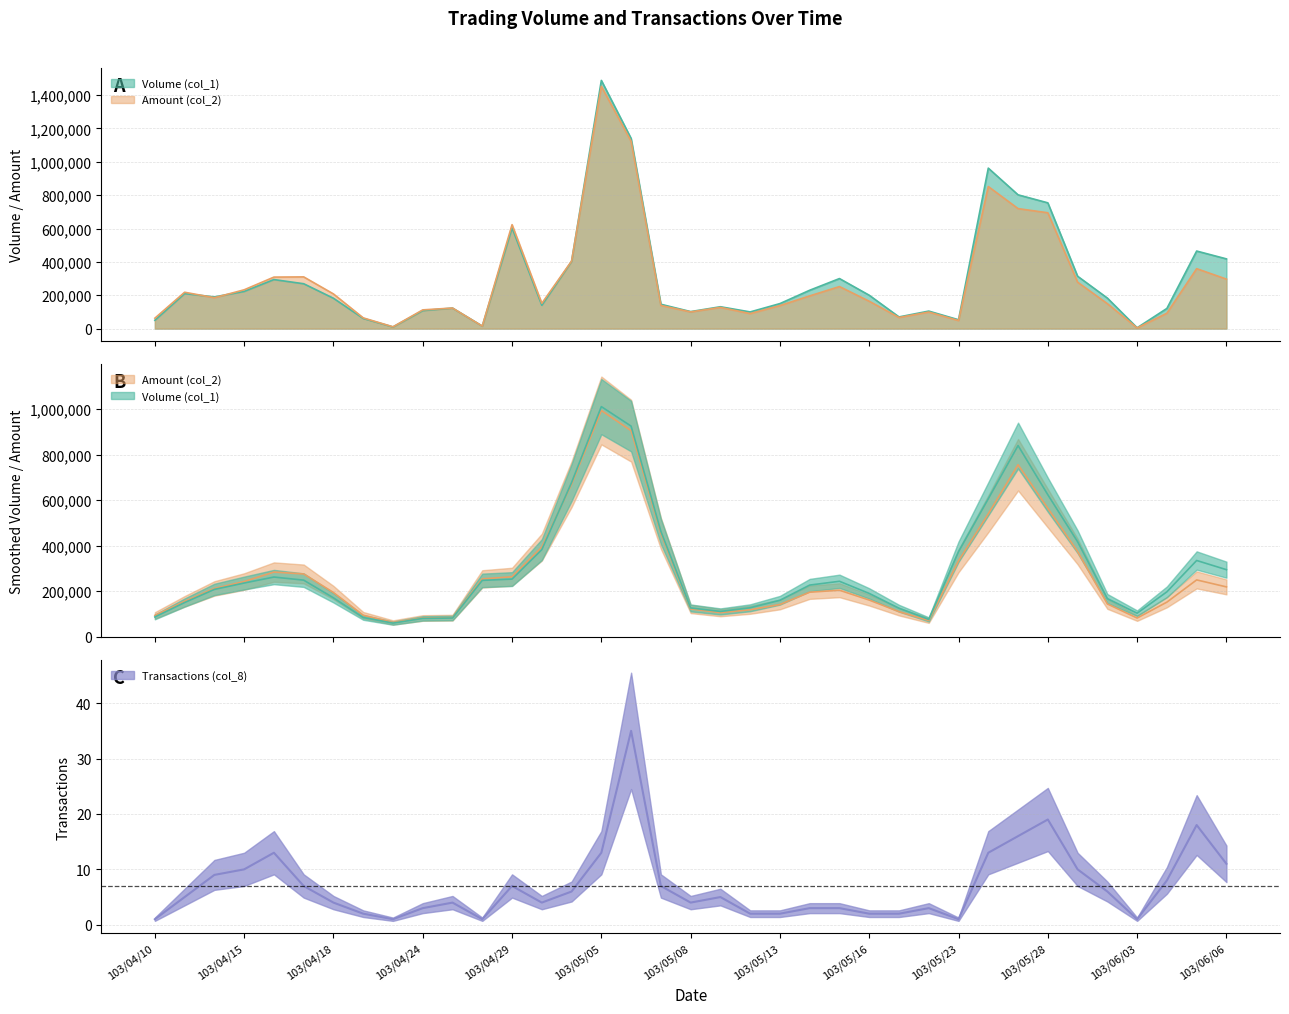

Reading left to right, extract all data points from this chart.

Volume (col_1): 103/04/10=50000	103/04/11=210000	103/04/14=190000	103/04/15=223000	103/04/16=294000	103/04/17=269000	103/04/18=182000	103/04/21=61000	103/04/22=10000	103/04/24=108000	103/04/25=123000	103/04/28=15000	103/04/29=604000	103/04/30=140000	103/05/02=403000	103/05/05=1488000	103/05/06=1140000	103/05/07=146000	103/05/08=102000	103/05/09=131000	103/05/12=100000	103/05/13=150000	103/05/14=230000	103/05/15=300000	103/05/16=200000	103/05/21=70000	103/05/22=105000	103/05/23=53000	103/05/26=962000	103/05/27=802000	103/05/28=754000	103/05/29=314000	103/05/30=183000	103/06/03=5000	103/06/04=121000	103/06/05=465000	103/06/06=418000
Amount (col_2): 103/04/10=62500	103/04/11=218000	103/04/14=185160	103/04/15=232650	103/04/16=308790	103/04/17=310030	103/04/18=207820	103/04/21=64360	103/04/22=10800	103/04/24=112300	103/04/25=123330	103/04/28=15000	103/04/29=623120	103/04/30=151600	103/05/02=404880	103/05/05=1452550	103/05/06=1122730	103/05/07=138830	103/05/08=99930	103/05/09=127000	103/05/12=90000	103/05/13=138000	103/05/14=196200	103/05/15=252000	103/05/16=164000	103/05/21=66600	103/05/22=99050	103/05/23=48230	103/05/26=851700	103/05/27=719390	103/05/28=694470	103/05/29=278350	103/05/30=149540	103/06/03=3950	103/06/04=92150	103/06/05=359370	103/06/06=296690
Transactions (col_8): 103/04/10=1	103/04/11=5	103/04/14=9	103/04/15=10	103/04/16=13	103/04/17=7	103/04/18=4	103/04/21=2	103/04/22=1	103/04/24=3	103/04/25=4	103/04/28=1	103/04/29=7	103/04/30=4	103/05/02=6	103/05/05=13	103/05/06=35	103/05/07=7	103/05/08=4	103/05/09=5	103/05/12=2	103/05/13=2	103/05/14=3	103/05/15=3	103/05/16=2	103/05/21=2	103/05/22=3	103/05/23=1	103/05/26=13	103/05/27=16	103/05/28=19	103/05/29=10	103/05/30=6	103/06/03=1	103/06/04=8	103/06/05=18	103/06/06=11